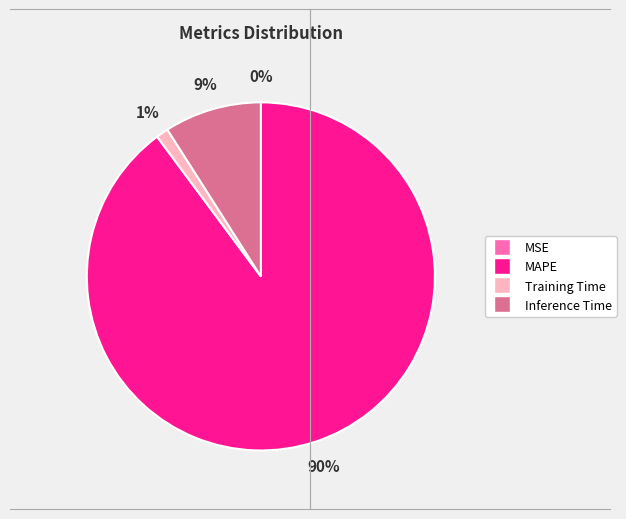

To the nearest percent, what is the difference between the largest and smallest slice percentages?

90%